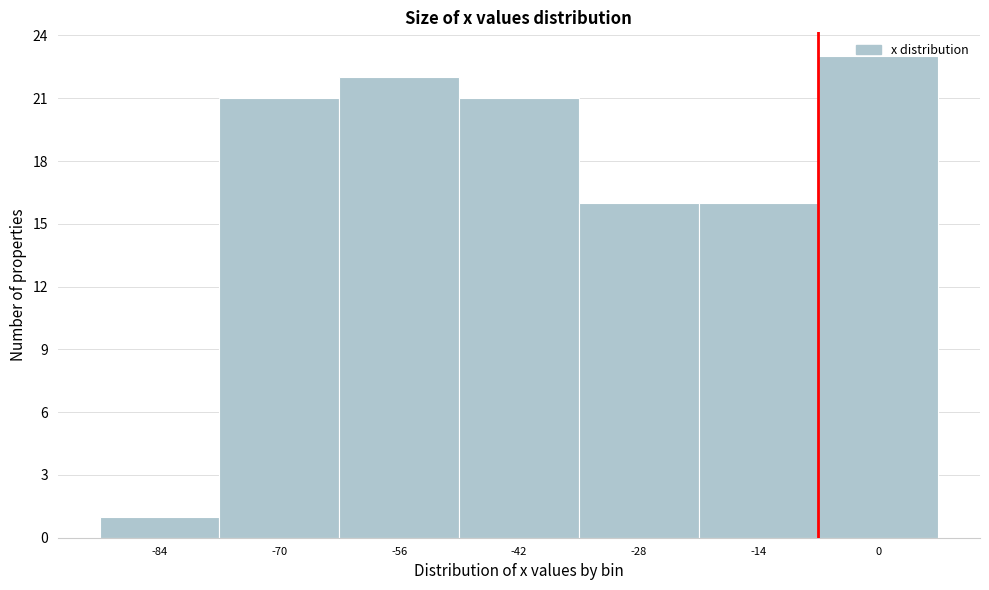

What is the ratio of the value at -56 to the value at -84?

22.0